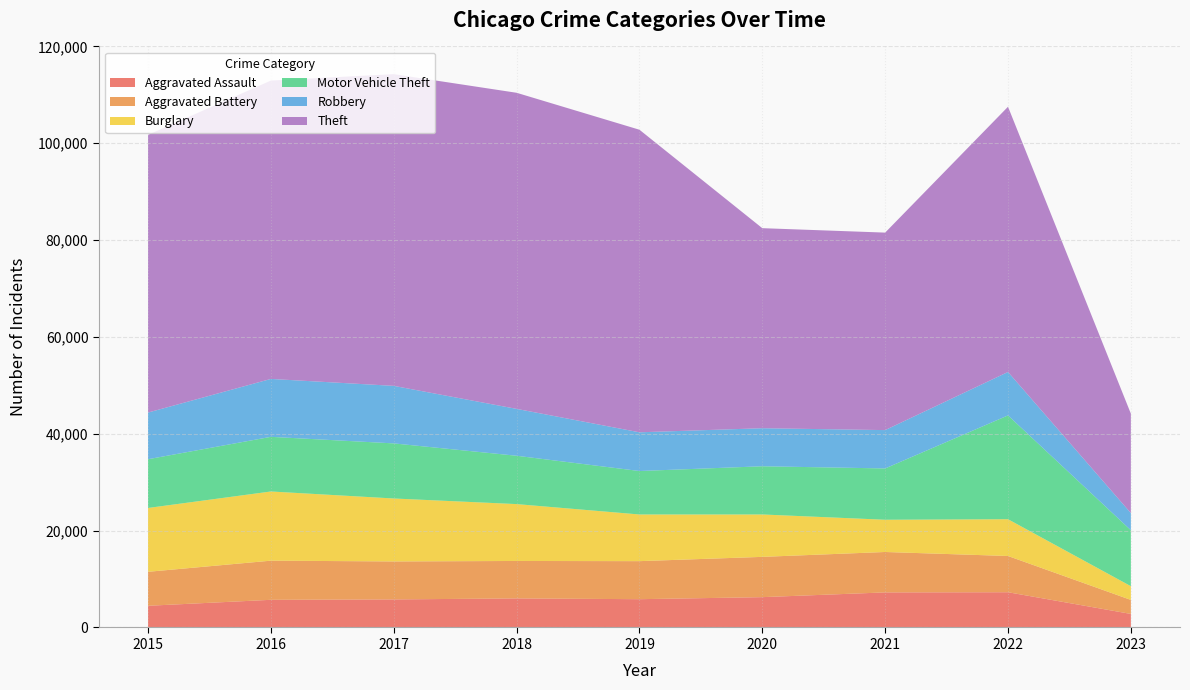

Reading left to right, what are all the values shown in this chart?

Aggravated Assault: 4480	5712	5793	6001	5841	6263	7243	7277	2798
Aggravated Battery: 7018	8085	7845	7734	7857	8319	8346	7487	2894
Burglary: 13184	14289	13001	11746	9639	8757	6658	7592	2834
Motor Vehicle Theft: 10068	11286	11380	9985	8977	9956	10599	21444	11561
Robbery: 9638	11960	11880	9680	7994	7855	7917	8966	3540
Theft: 57350	61620	64382	65286	62491	41318	40790	54780	20536